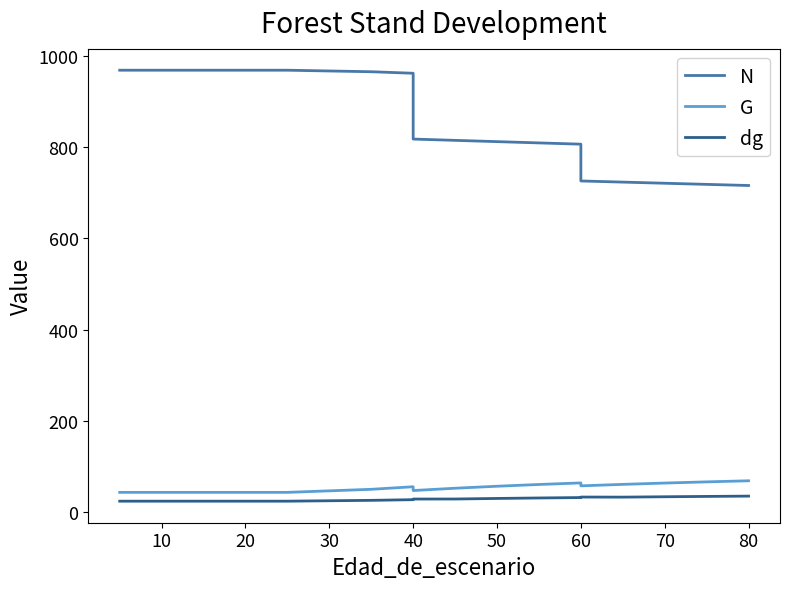

What is the difference between the dg values at 70 and 60?

0.6